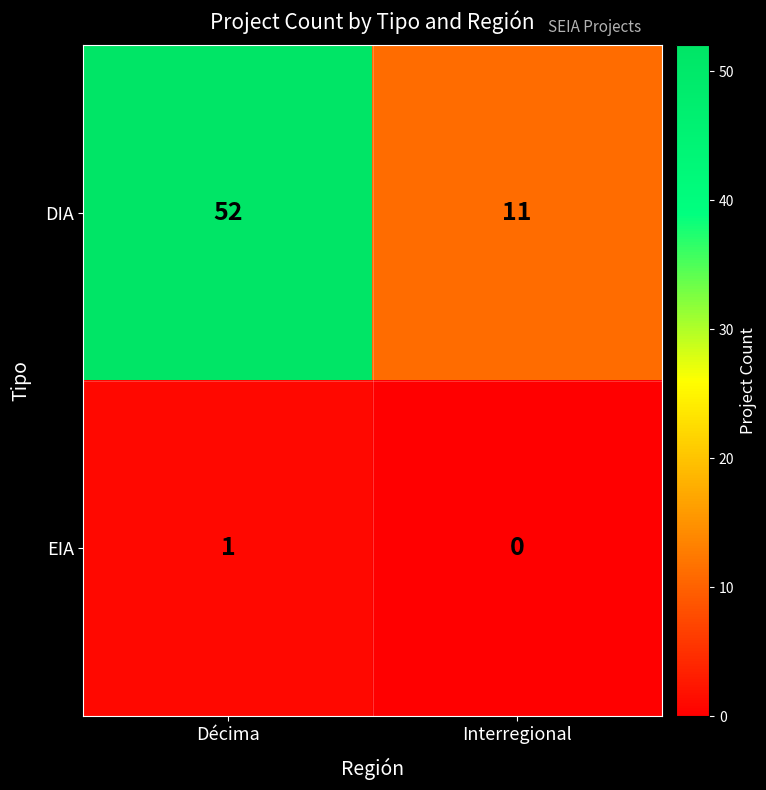

How many distinct data groups are displayed?

2